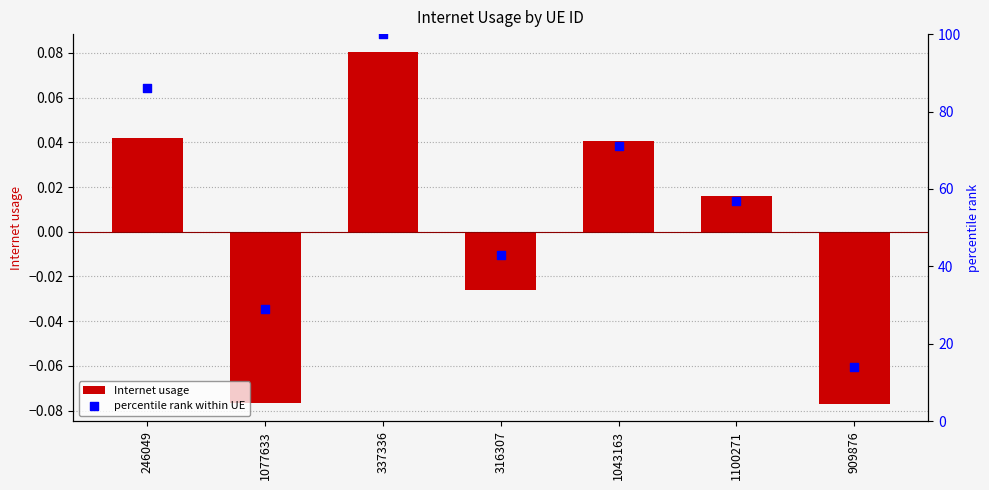

Which series contains the lowest Y value?

Internet usage